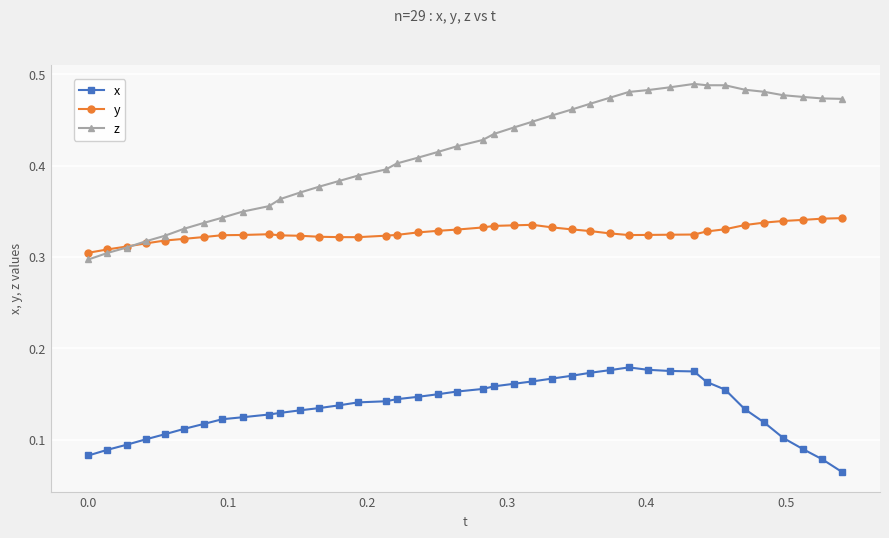

True or false: y has more than 1 points higher than both neighbors.

True